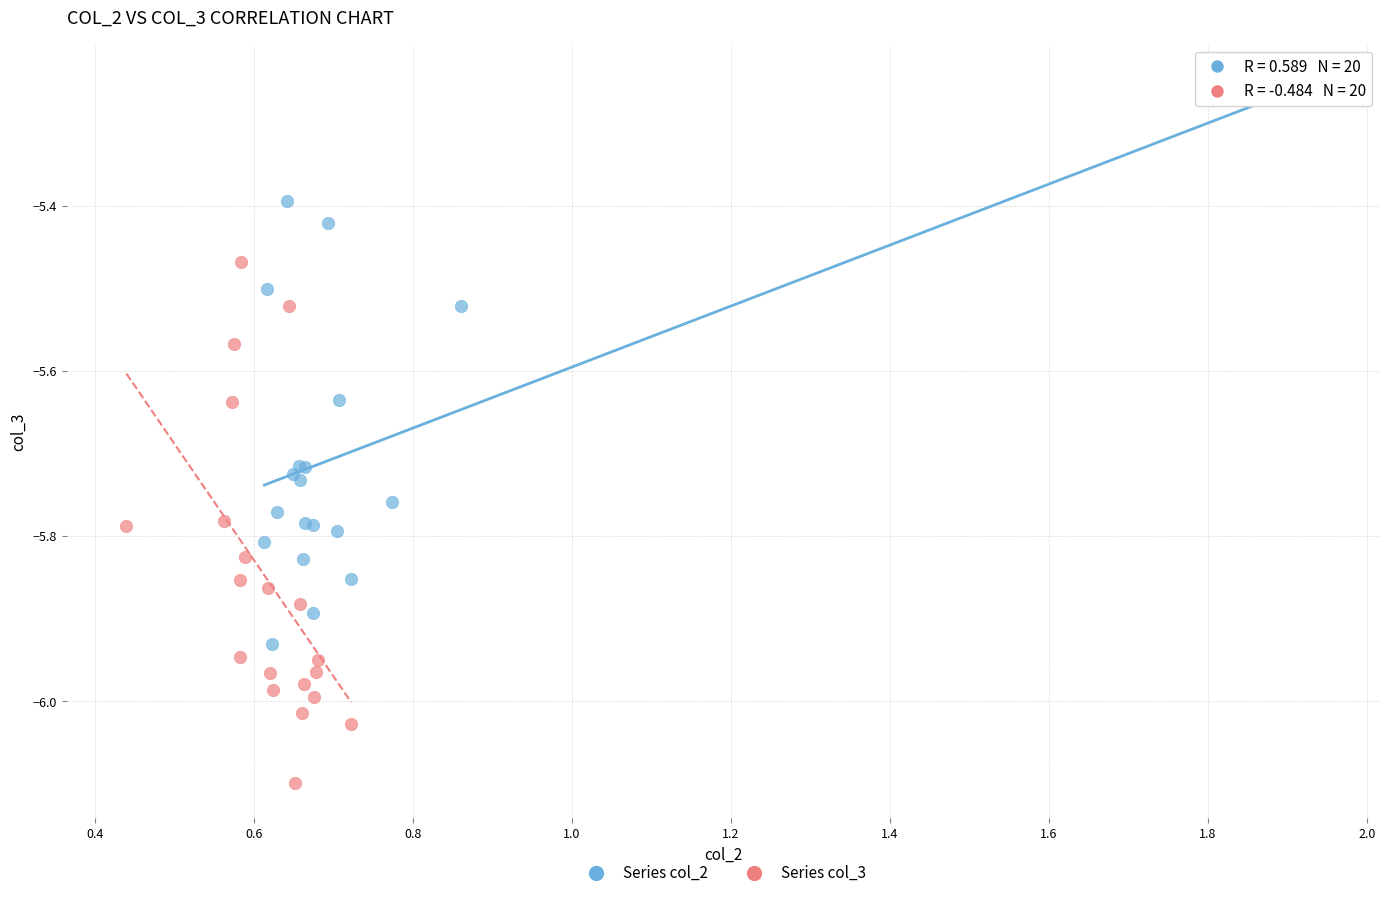

Which series contains the highest Y value?

Series col_2